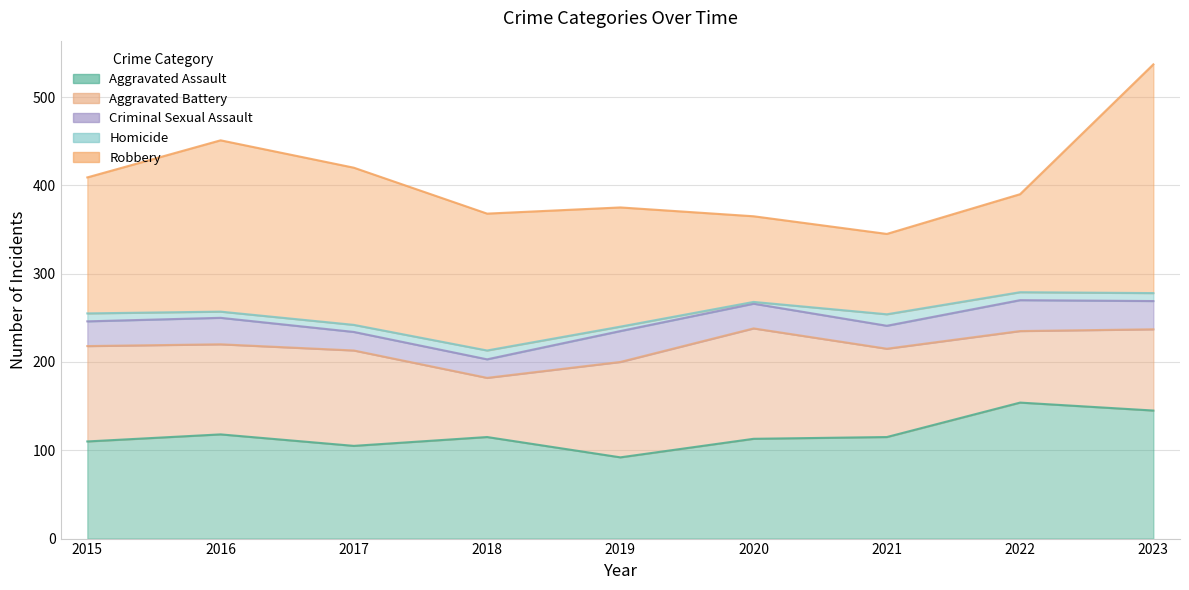

Between 2023 and 2016, which is larger?

2023